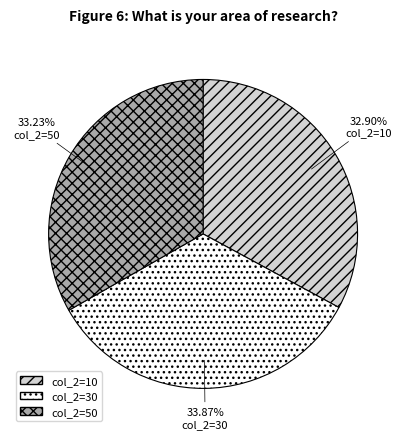

Is there a majority slice in this chart?

No